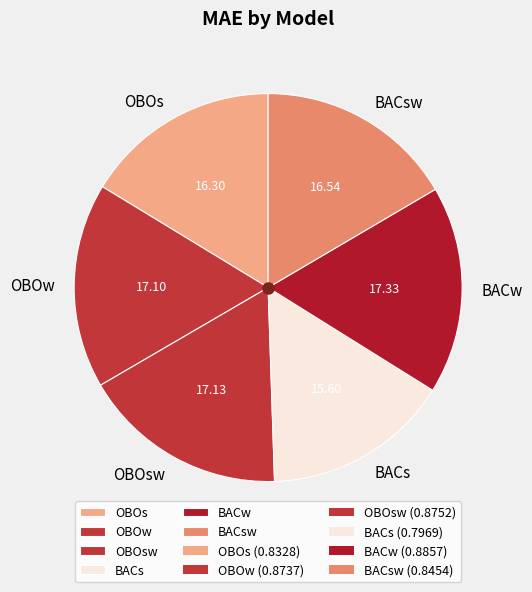

Is the sum of OBOsw and OBOs greater than half?

No